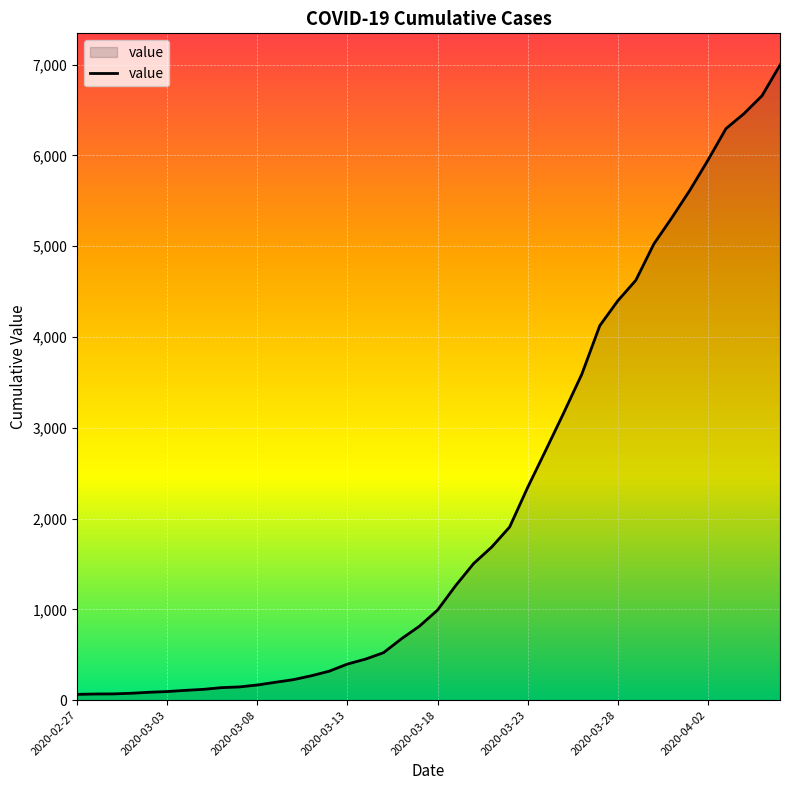

What is the greatest value displayed?

6995